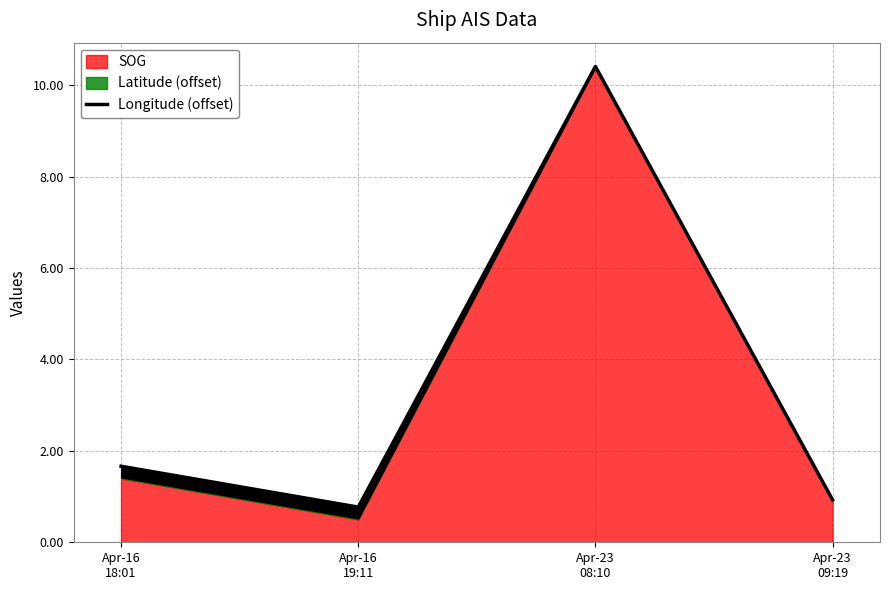

Does the chart display data point markers on the line(s)?

No